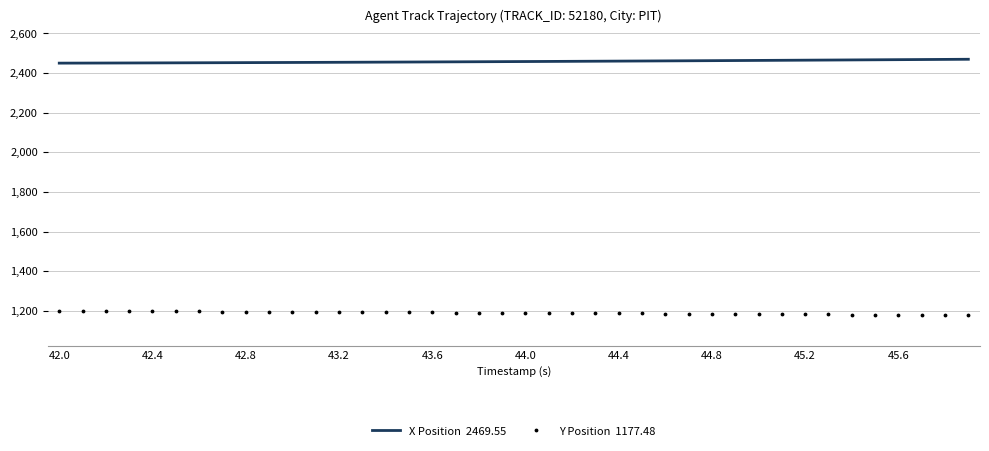

What is the maximum value shown in the chart?

2469.6